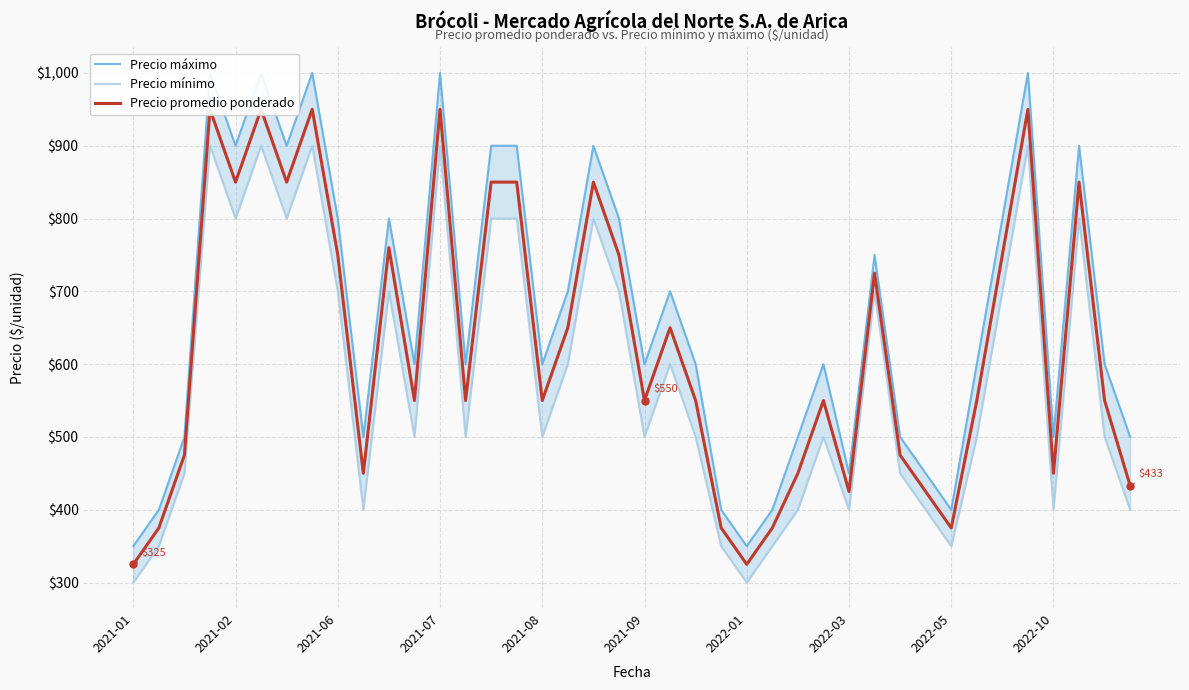

Count the number of data series in this chart.

3